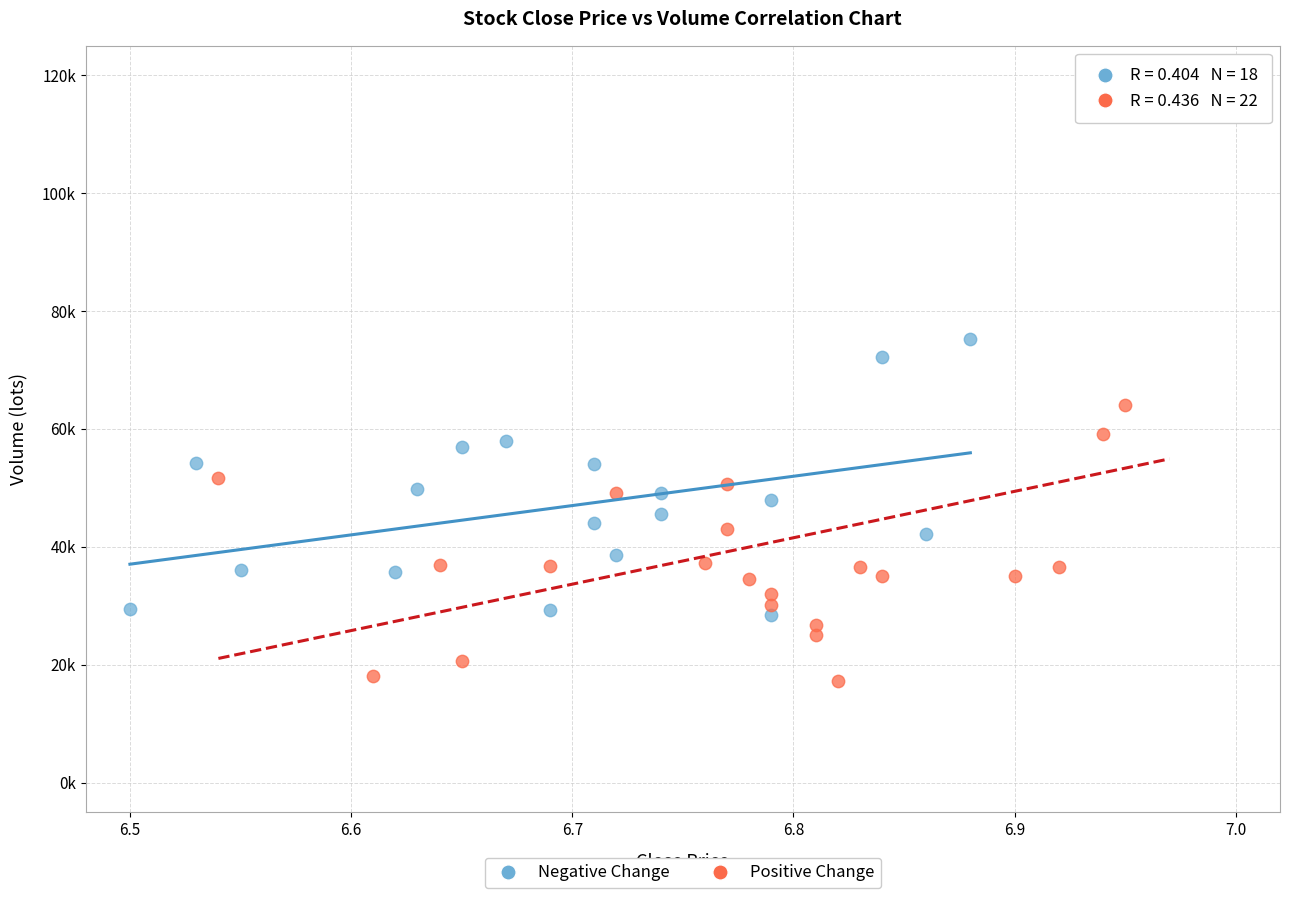

Which series contains the lowest Y value?

Positive Change